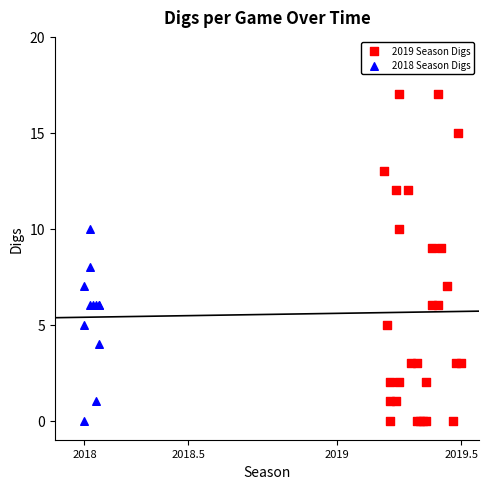

Which series has the largest Y range (max minus min)?

2019 Season Digs